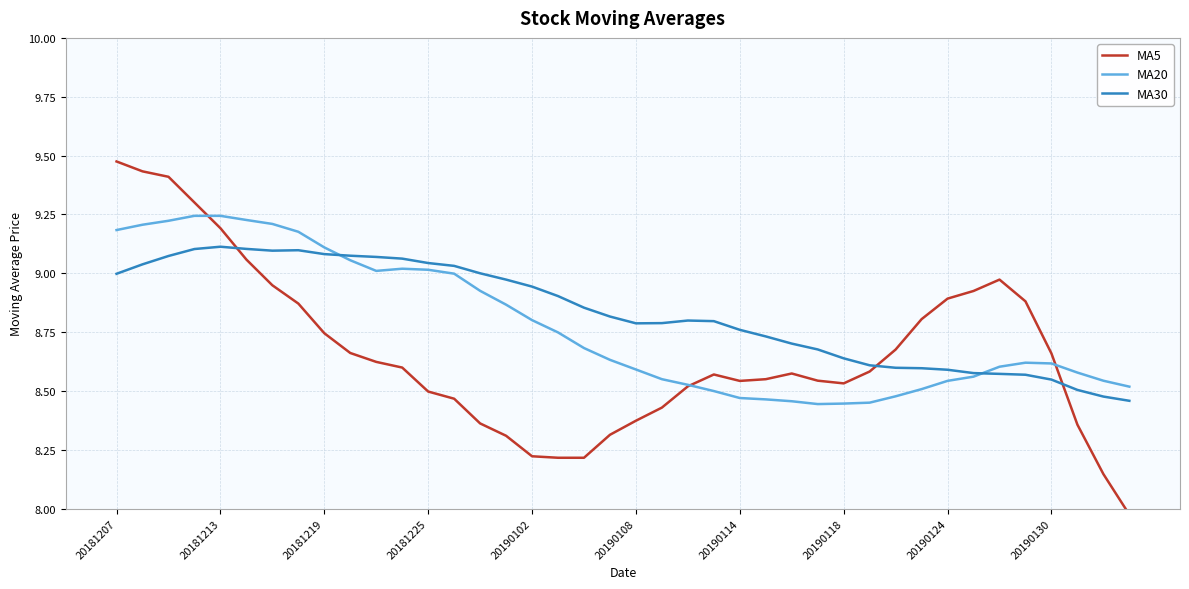

List the series in order of their peak value, highest first.

MA5, MA20, MA30